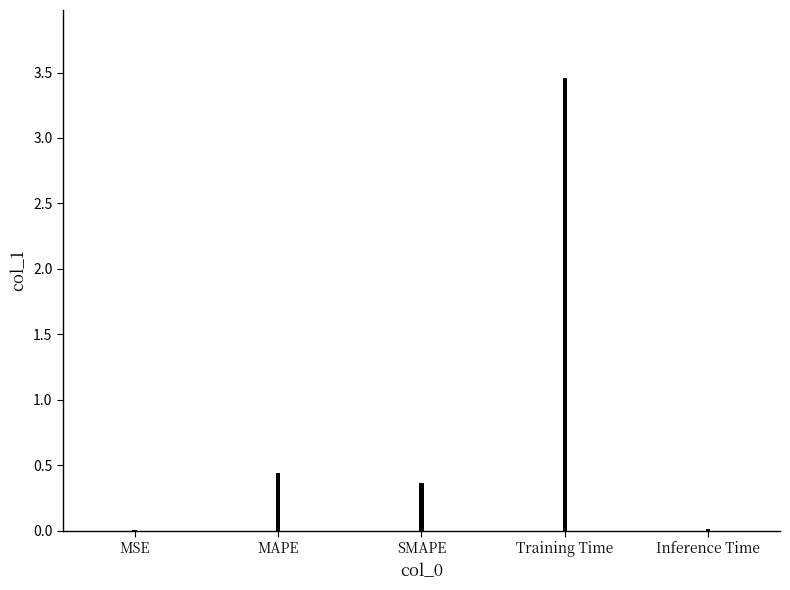

Which category has the highest value across all series?

Training Time